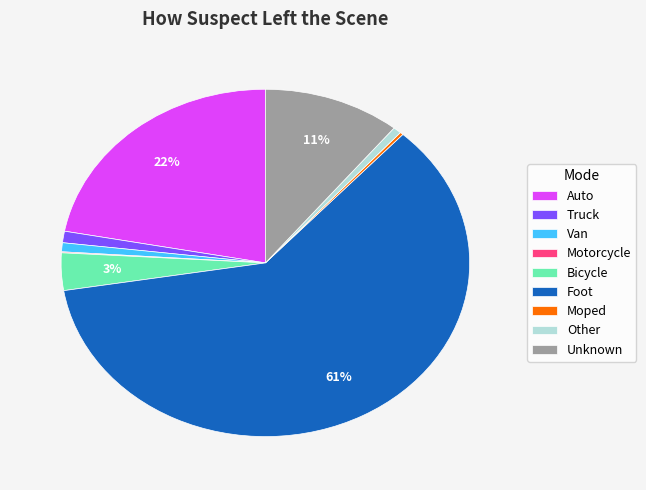

Is there any slice that represents more than half of the pie?

Yes